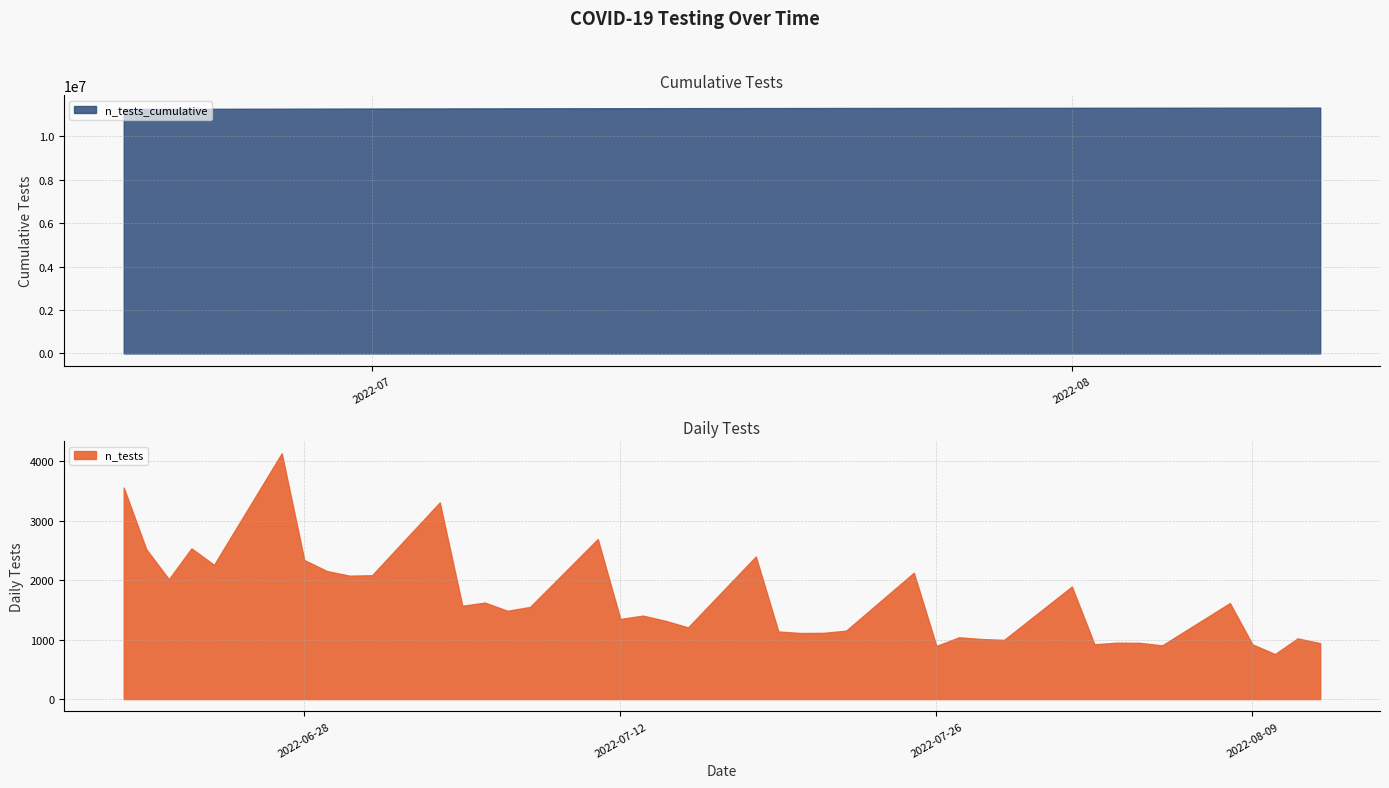

True or false: n_tests and n_tests_cumulative intersect in this chart.

False